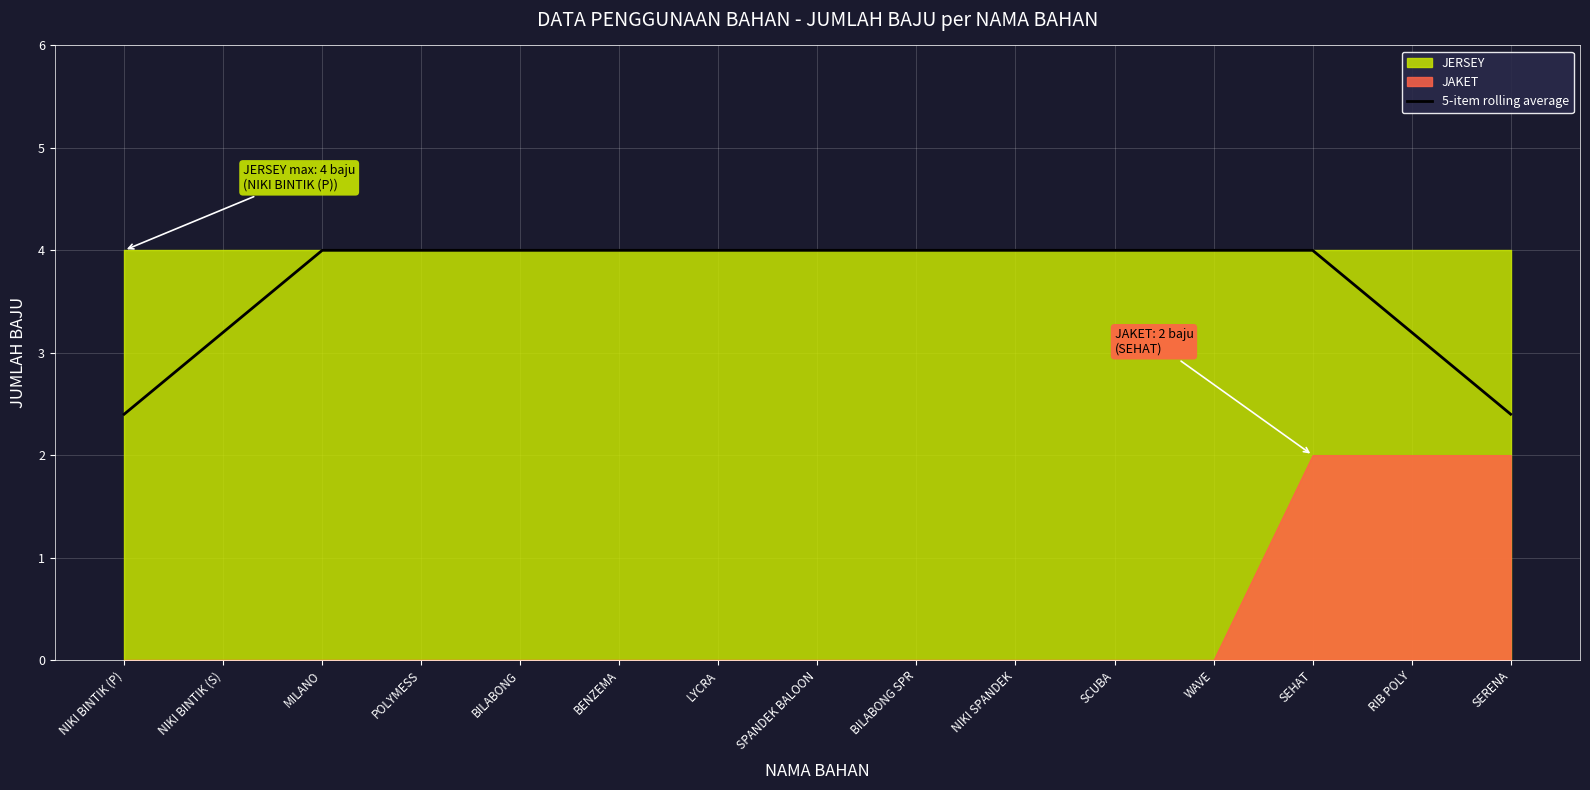

Is it true that 5-item rolling average equals 6.2 at SEHAT?

False